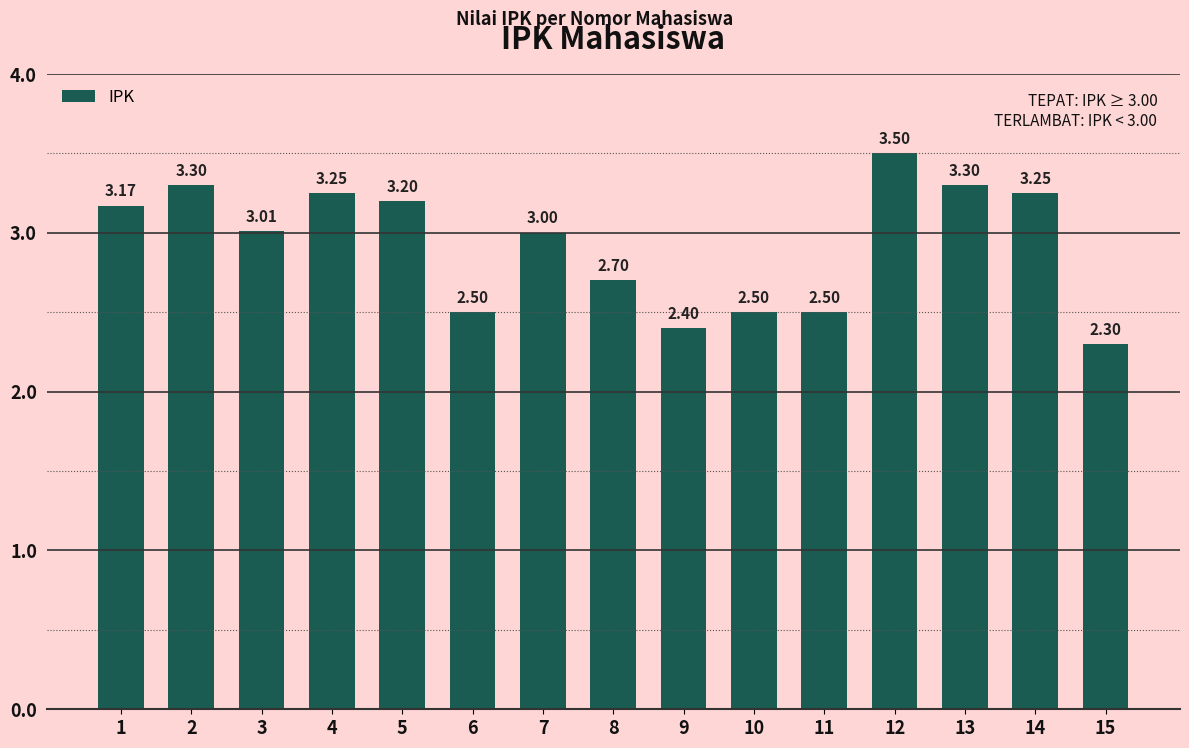

Between 6 and 1, which is larger?

1